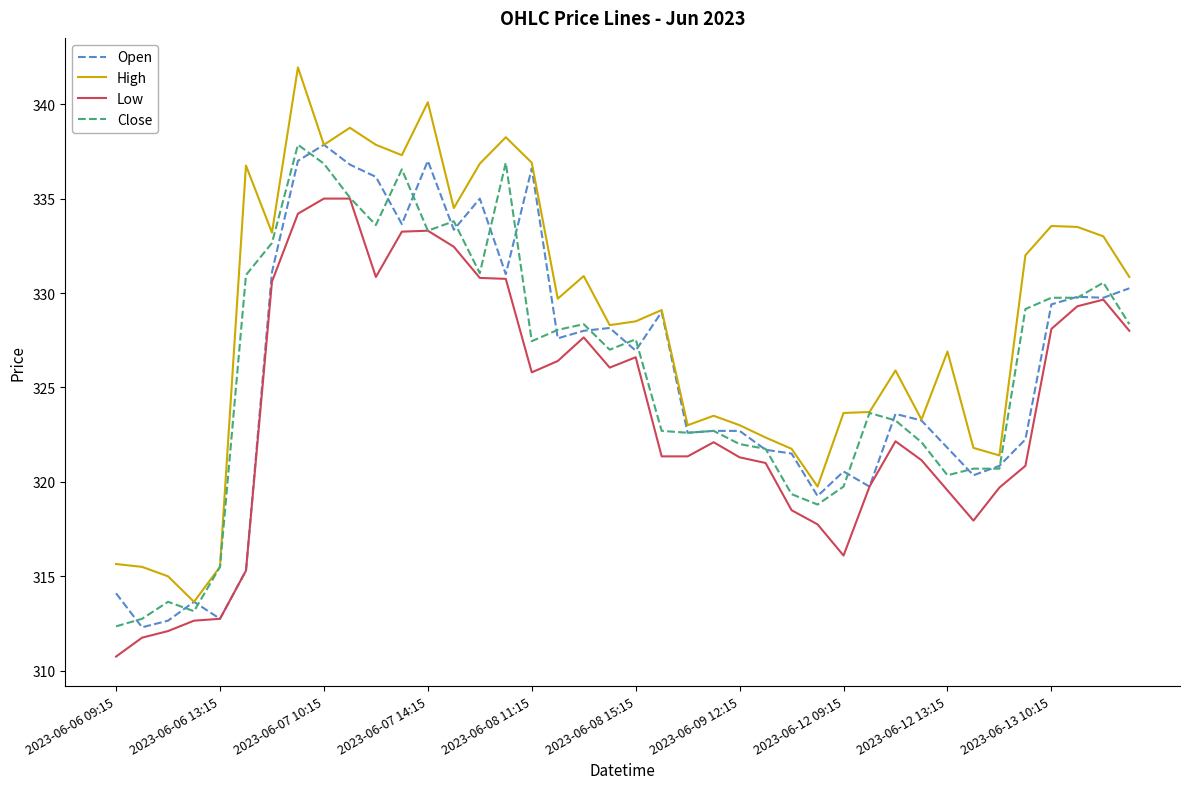

True or false: Close has more than 0 points higher than both neighbors.

True